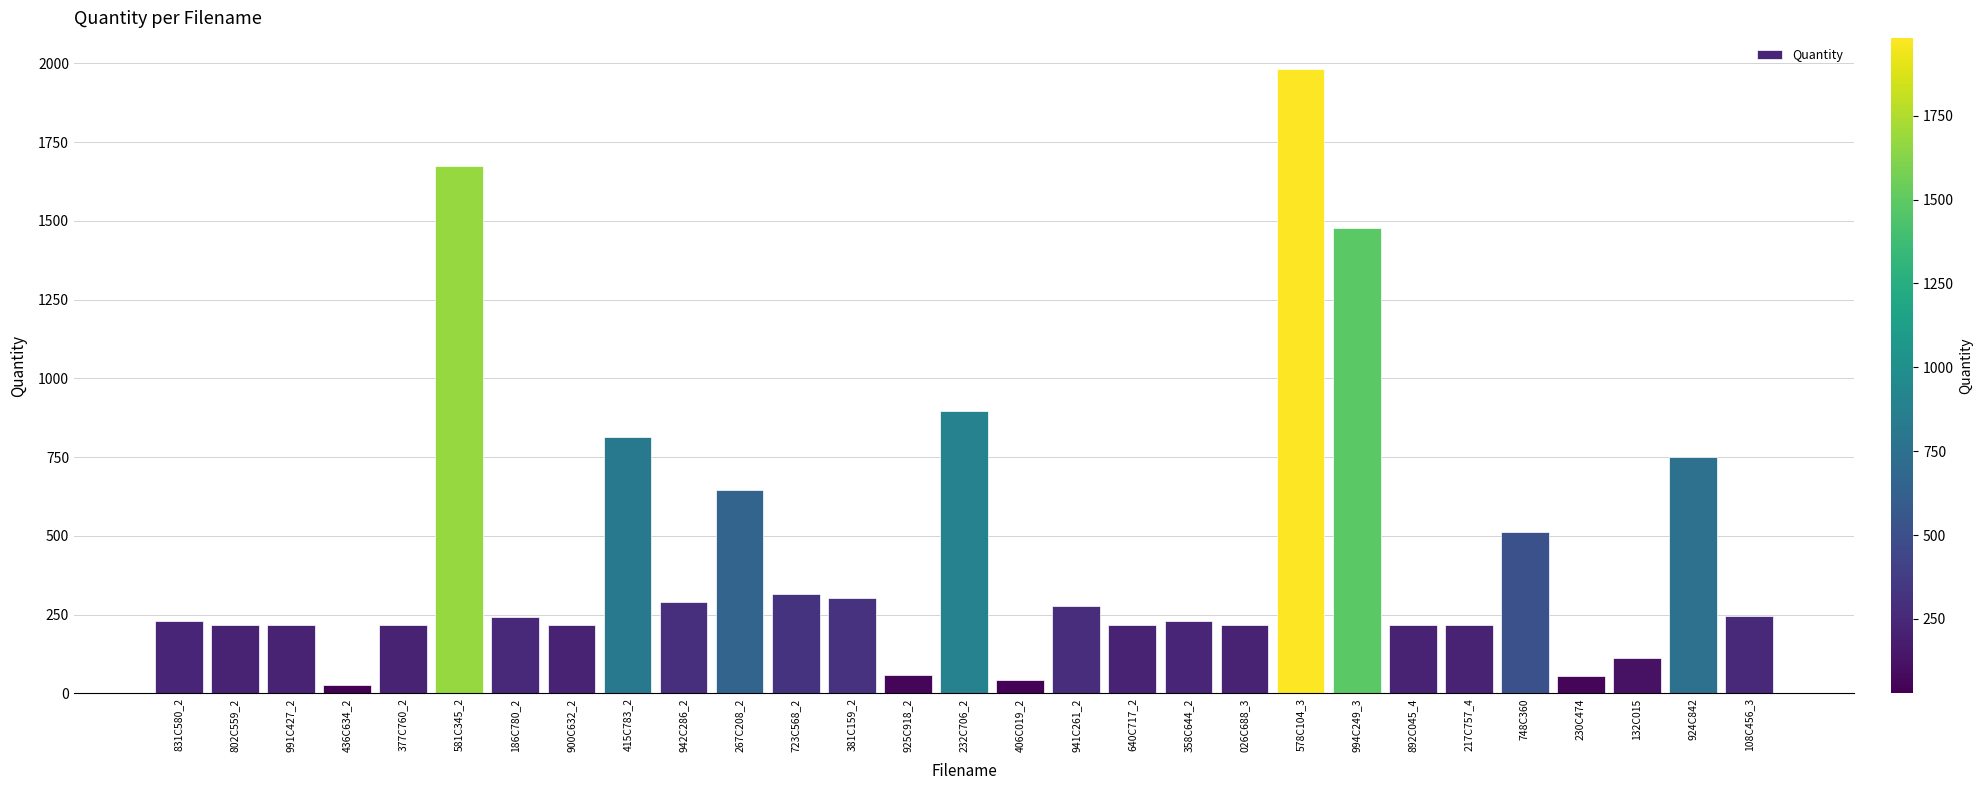

What is the ratio of the value at 925C918_2 to the value at 230C474?

1.0